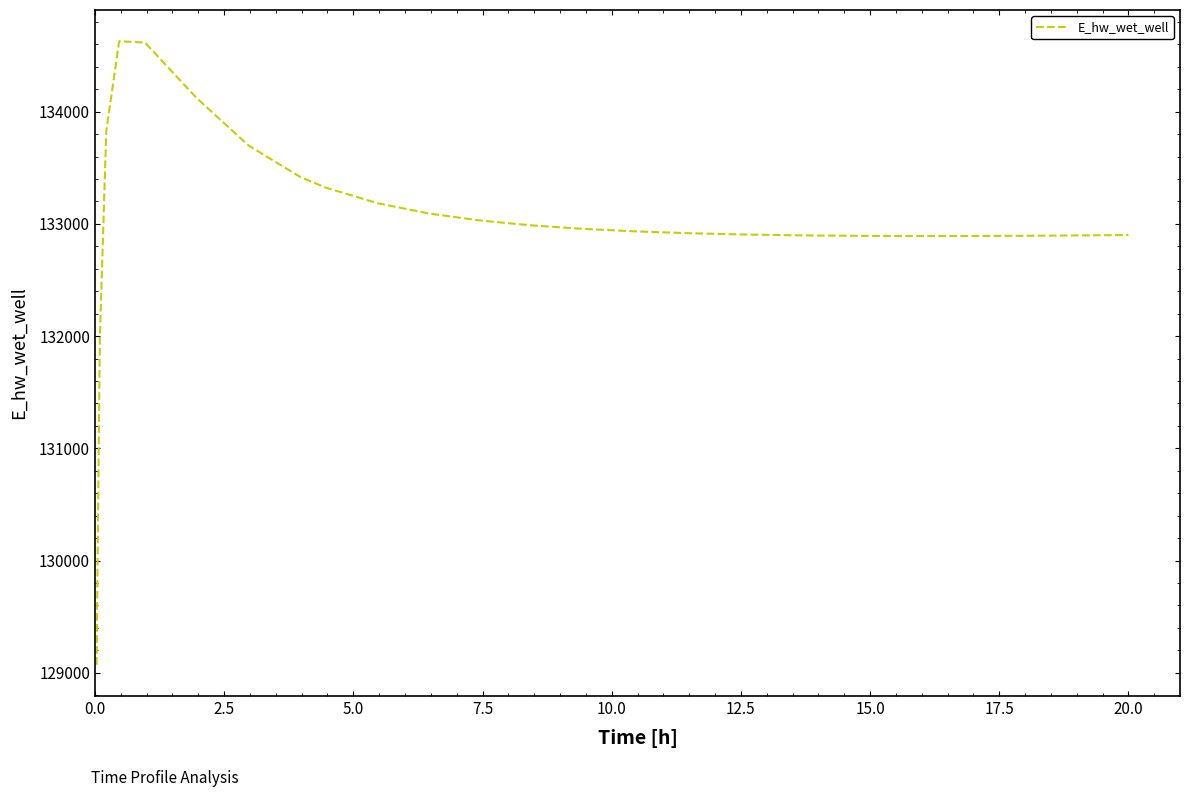

What is the minimum value shown in the chart?

129070.3